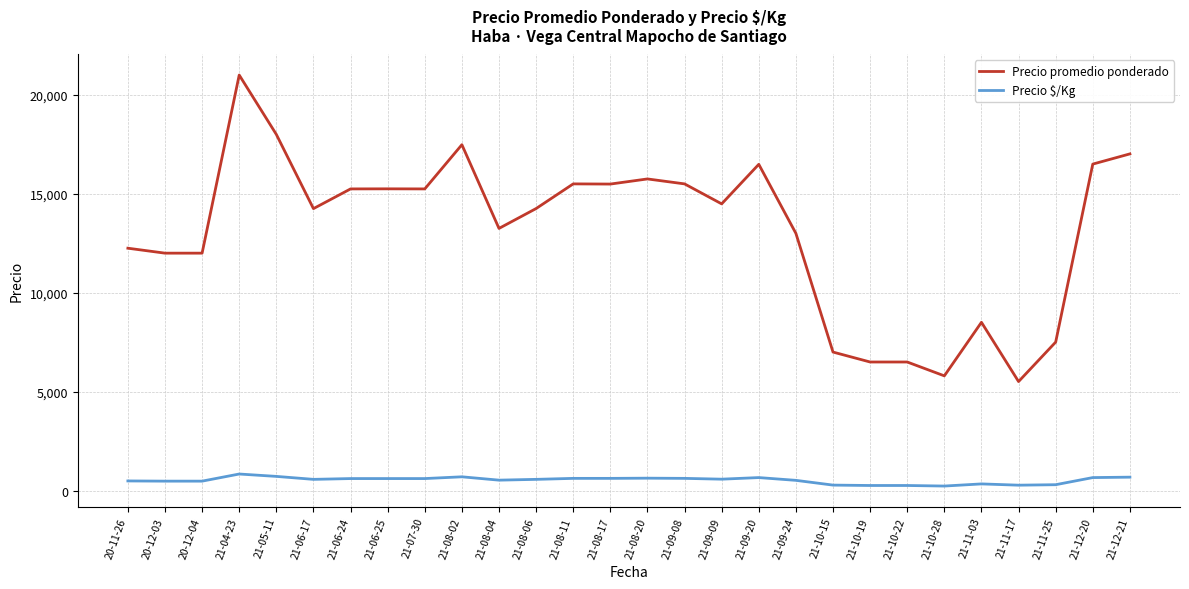

True or false: Precio promedio ponderado has a value of 23502.5 at 21-09-09.

False